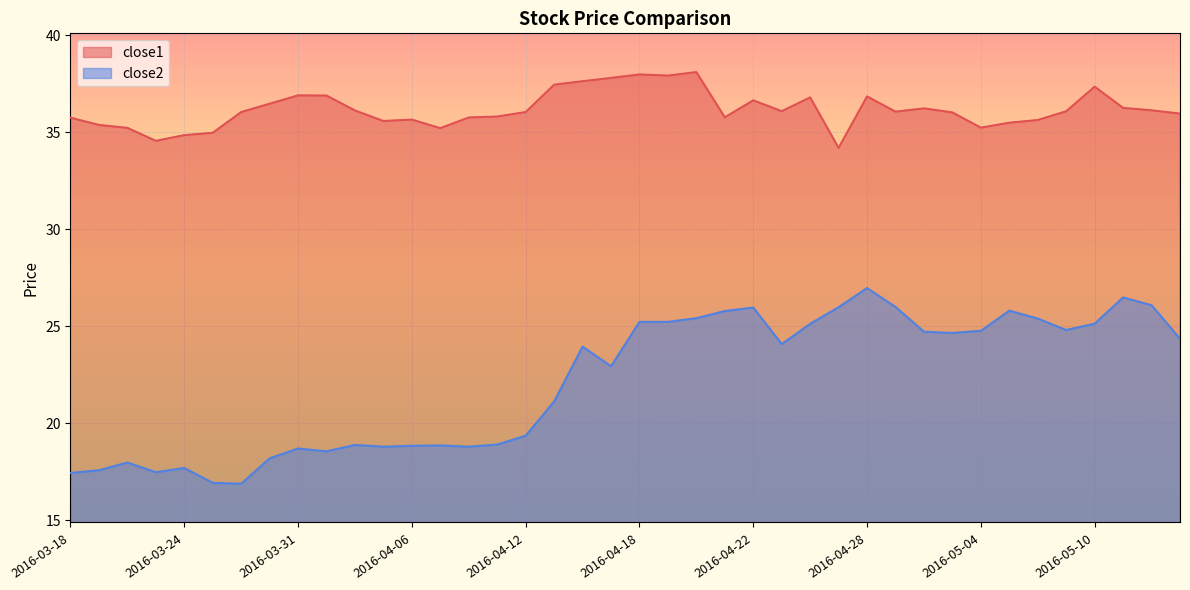

What is the label of the 34th point from the left?

2016-05-05